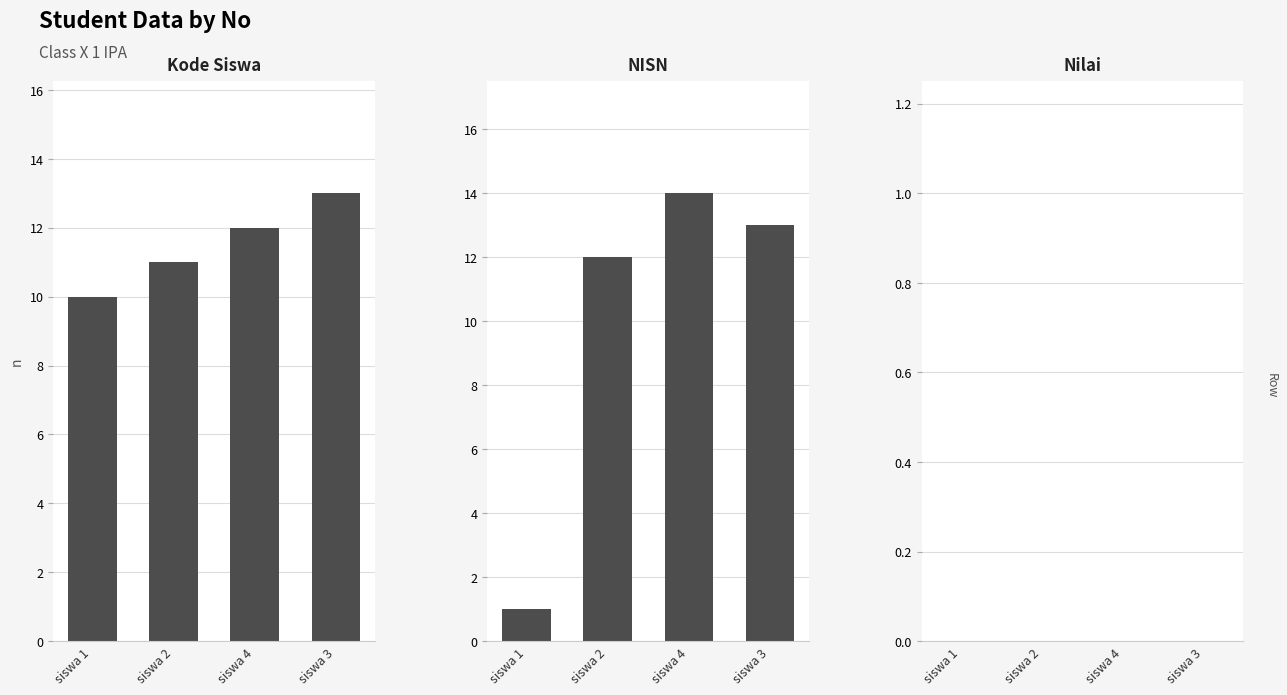

What position from the left is siswa 4?

3